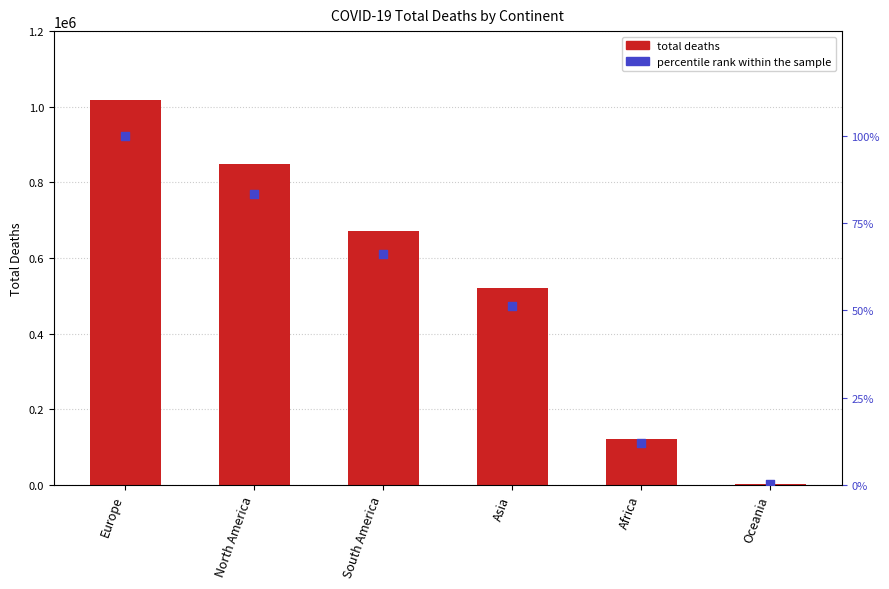

Which series has the largest Y range (max minus min)?

total deaths